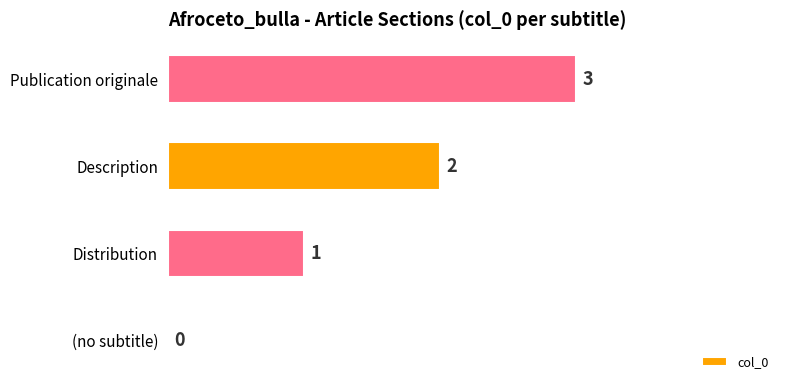

Count the values in the range 1 to 3.

3